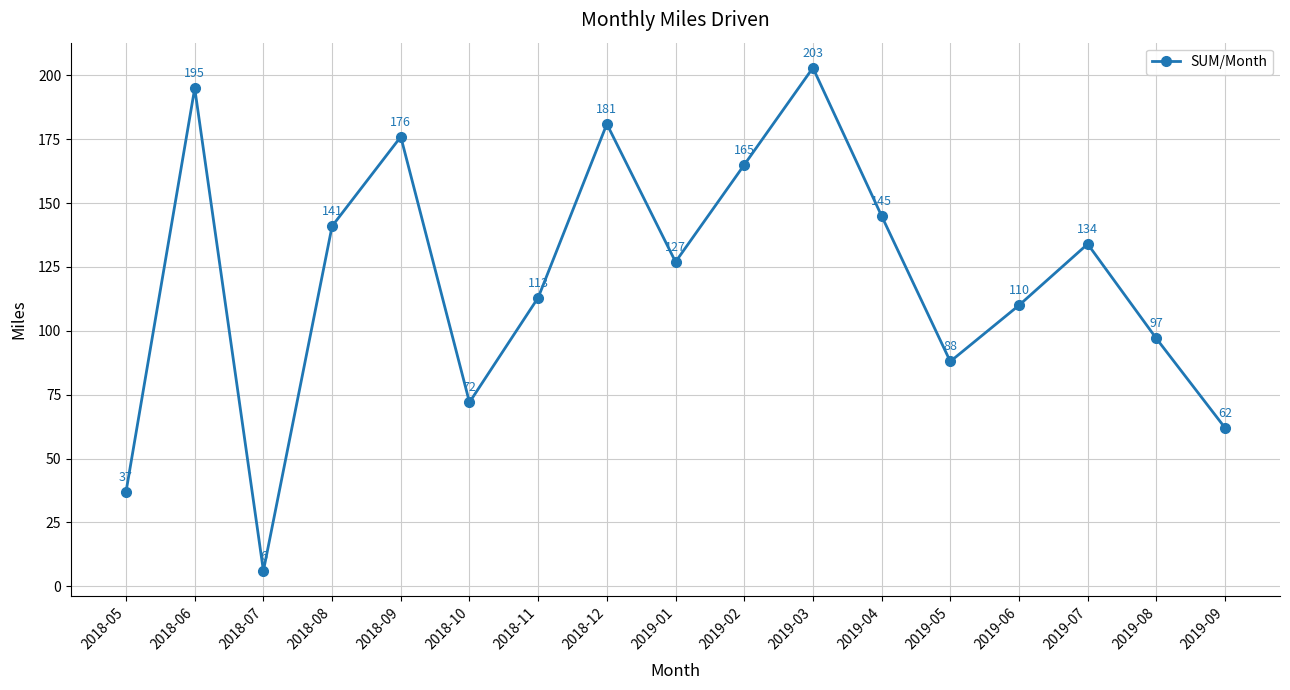

What is the label of the 3rd point from the left?

2018-07